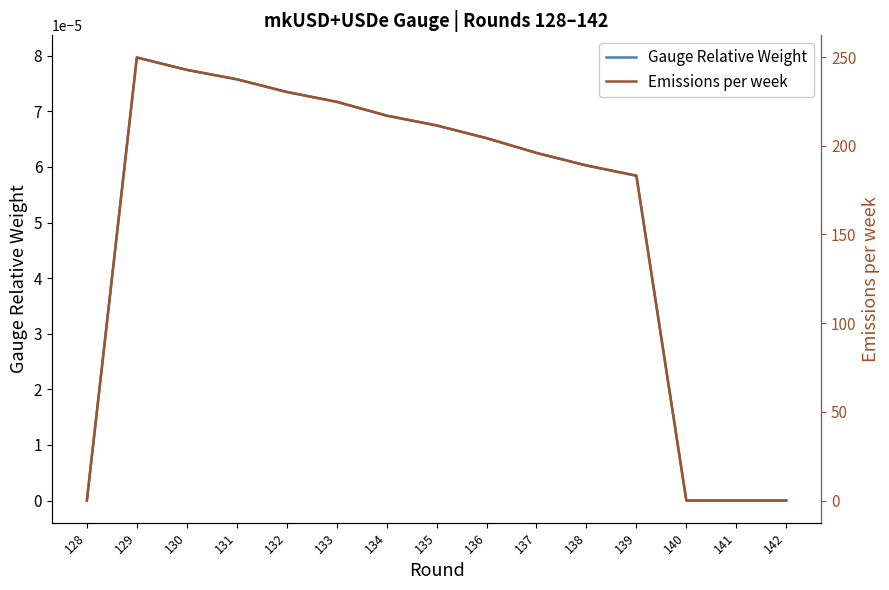

Rank the series at 134 from lowest to highest value.

Gauge Relative Weight, Emissions per week